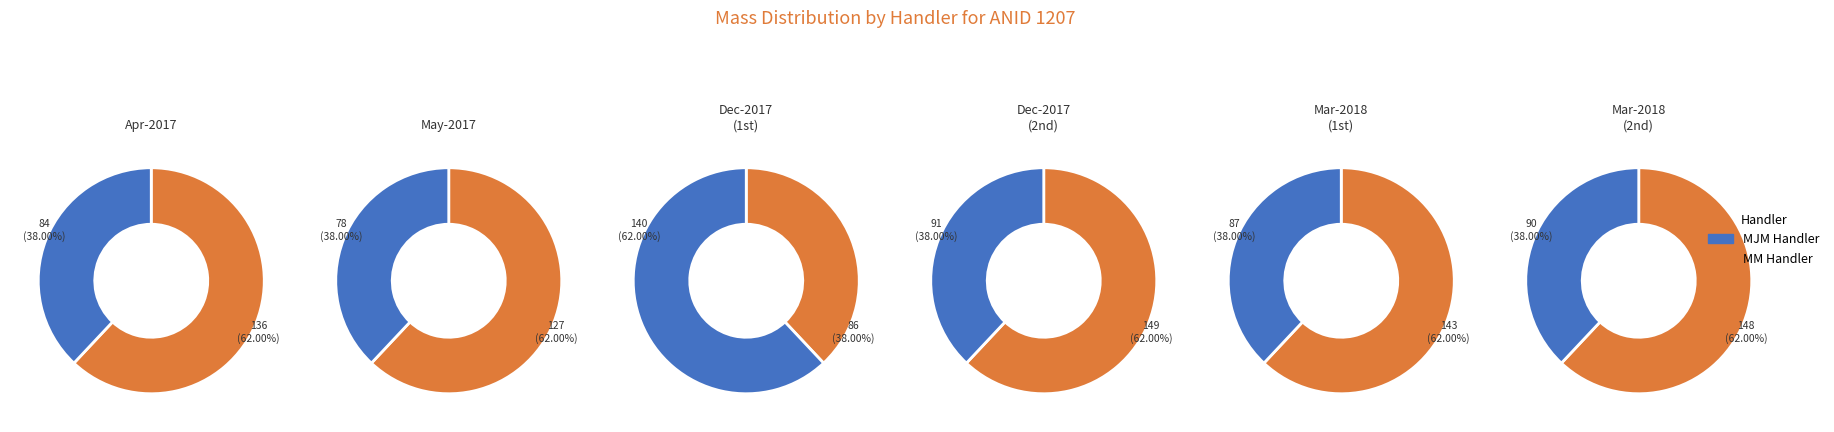

What portion of the pie excludes mass_values?

83.8%